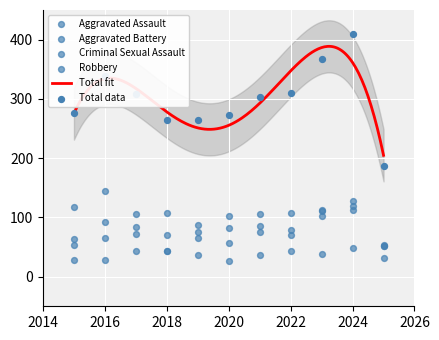

At which category is the sum across all series the highest?

2024